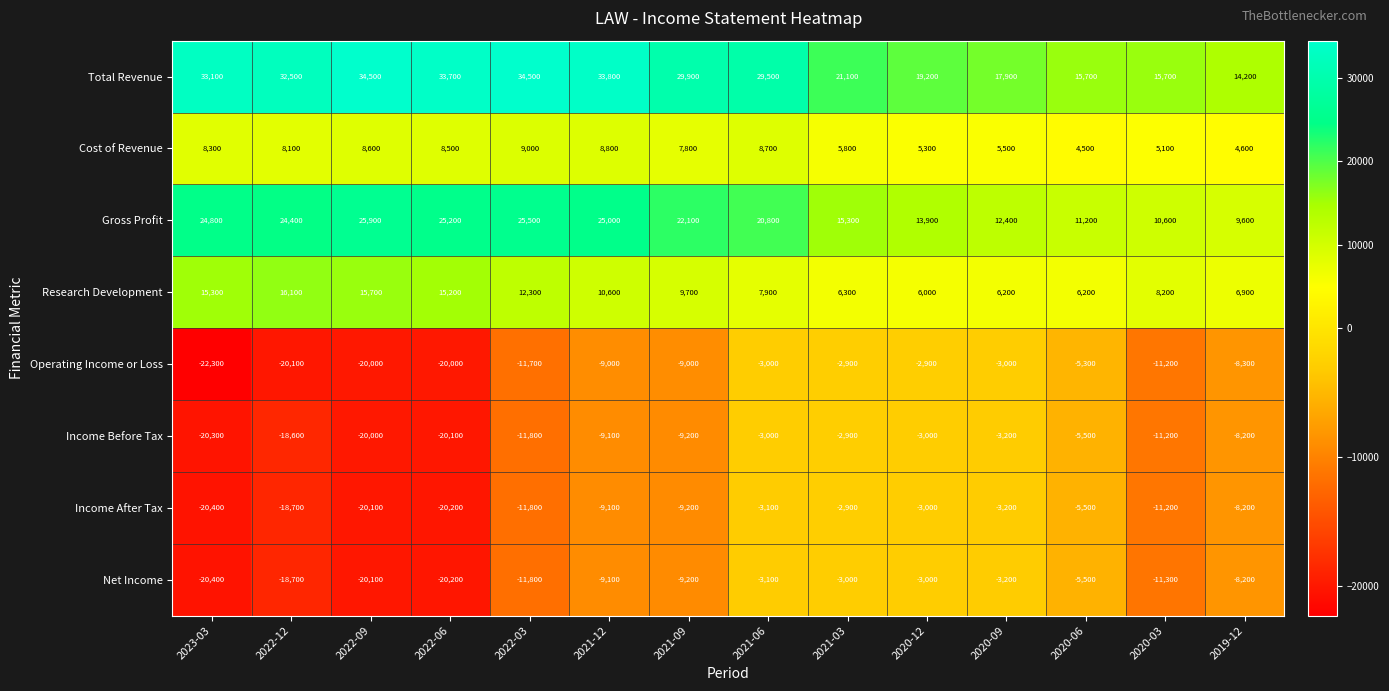

What is the greatest value displayed?

34500